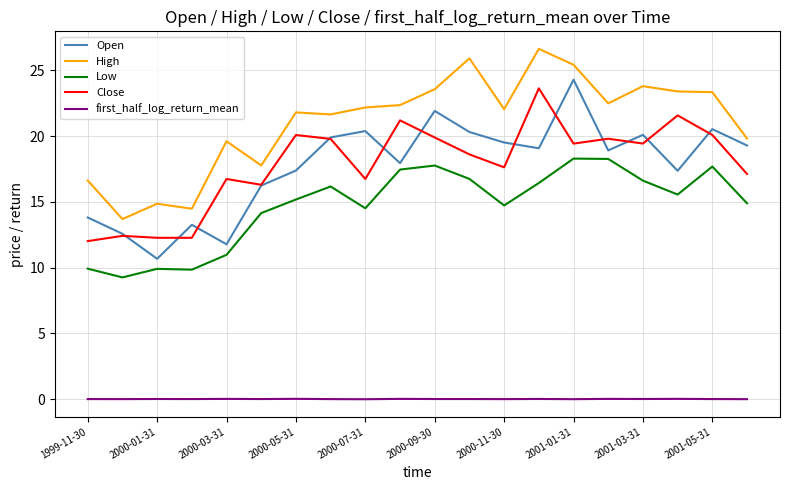

What is the greatest value displayed?

26.6